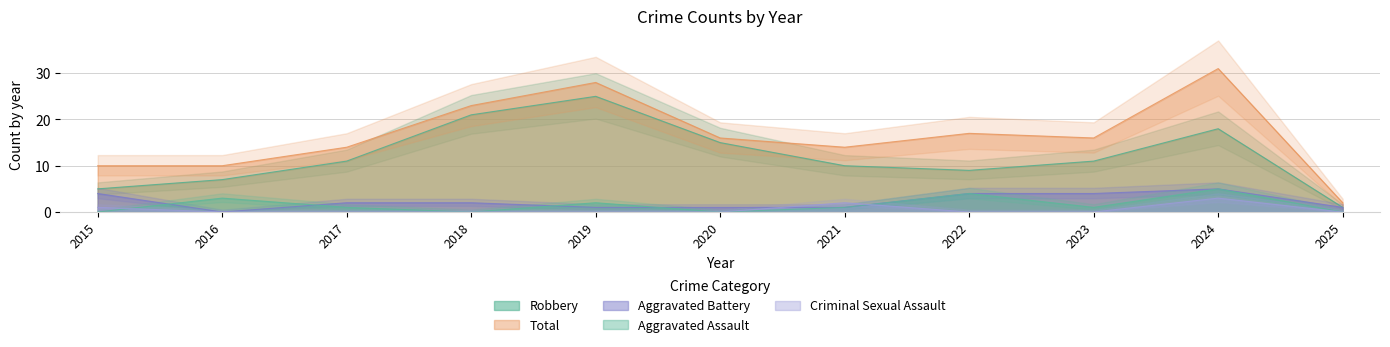

Where is the first local minimum for Aggravated Assault?

2018